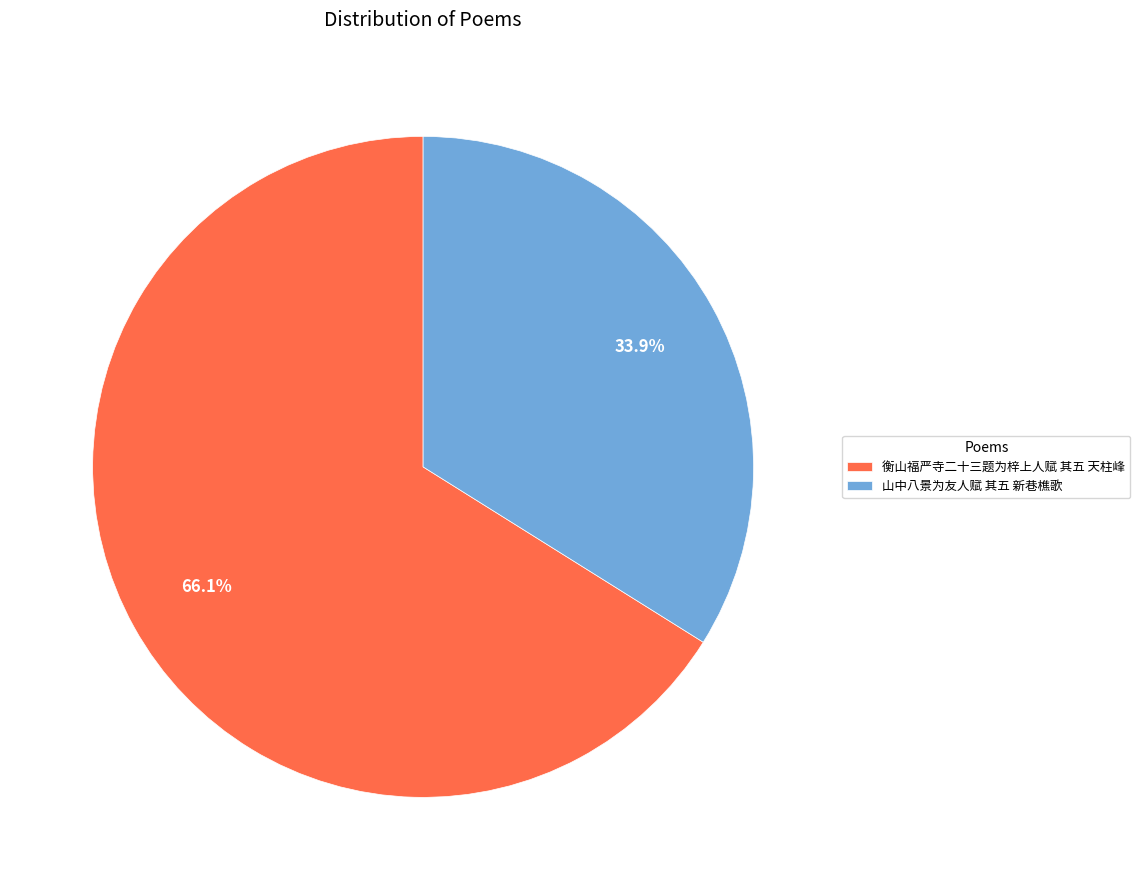

What is the majority slice?

衡山福严寺二十三题为梓上人赋 其五 天柱峰